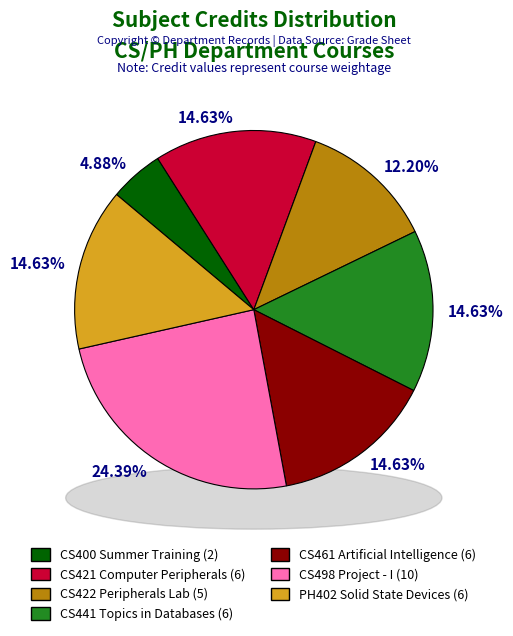

To the nearest percent, what is the difference between the CS422 Peripherals Lab and CS441 Topics in Databases slice percentages?

2%